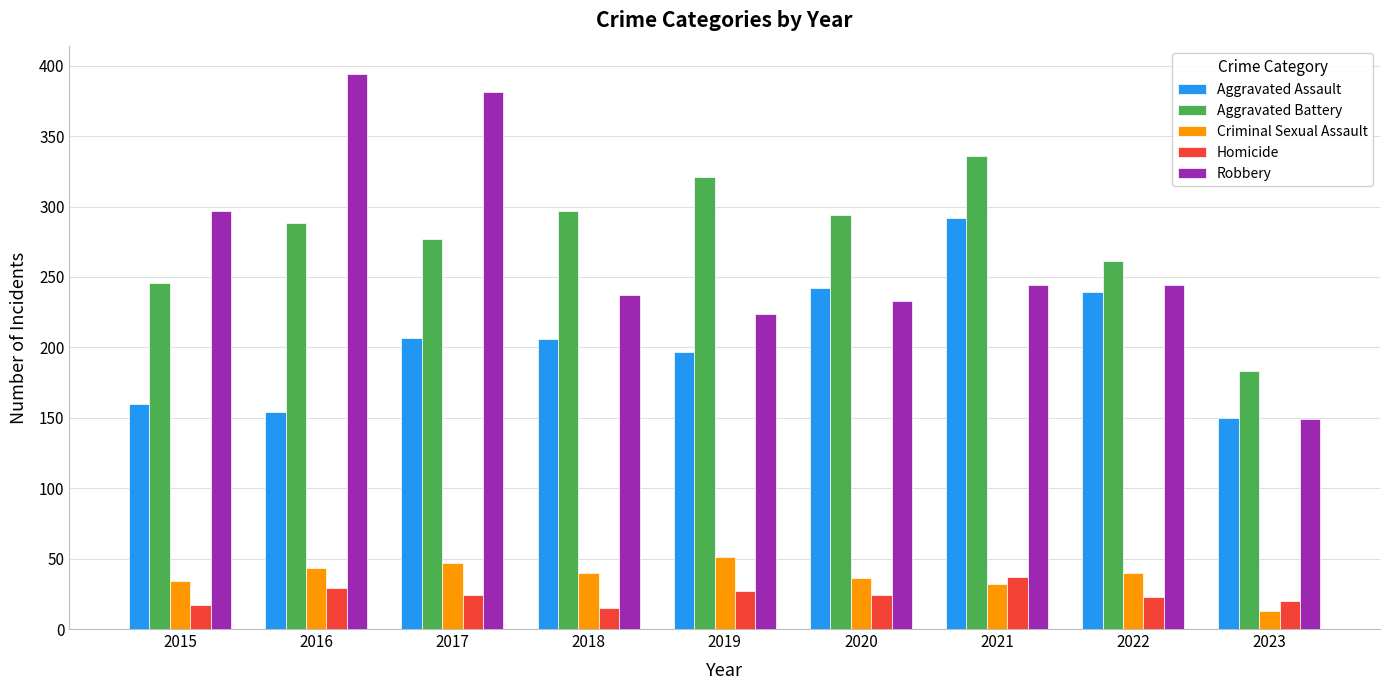

The Aggravated Battery series shows 83 at 2022. True or false?

False